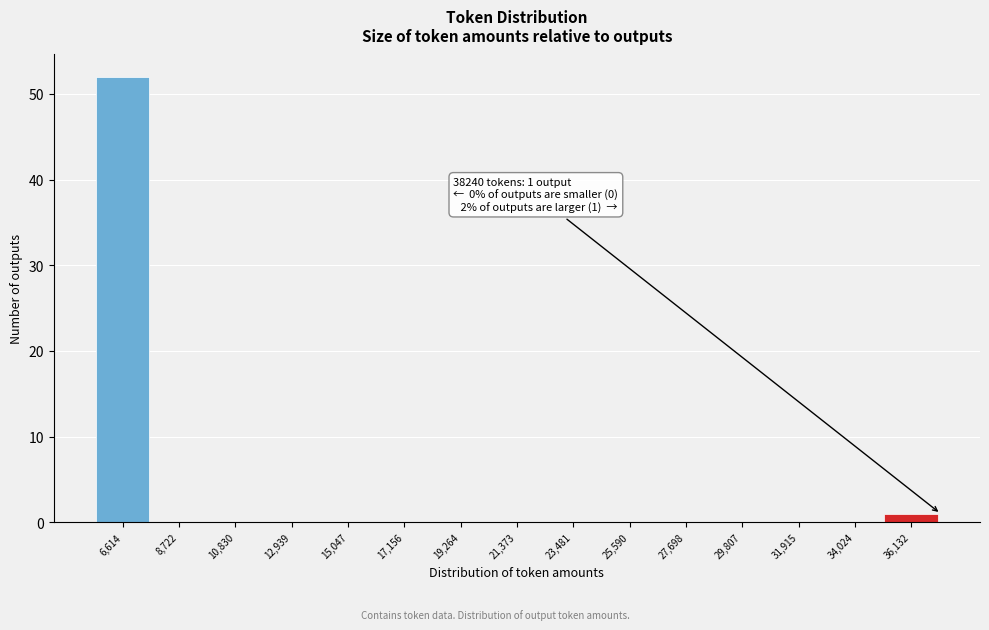

Reading left to right, list all the values displayed in this chart.

6,614=52	8,722=0	10,830=0	12,939=0	15,047=0	17,156=0	19,264=0	21,373=0	23,481=0	25,590=0	27,698=0	29,807=0	31,915=0	34,024=0	36,132=1